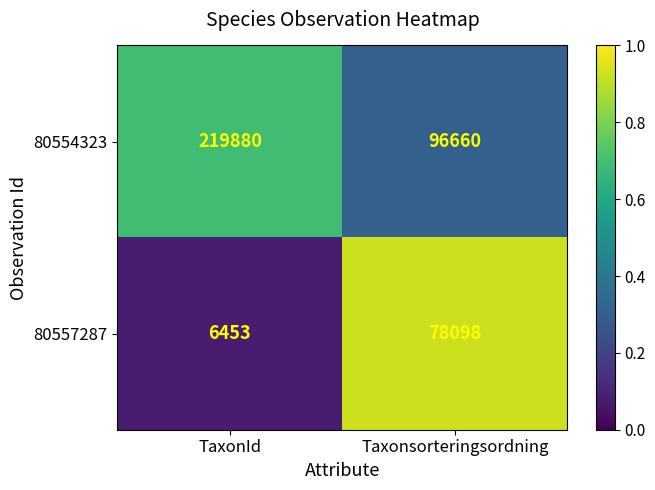

Reading left to right, list all the values displayed in this chart.

80554323: 219880	96660
80557287: 6453	78098